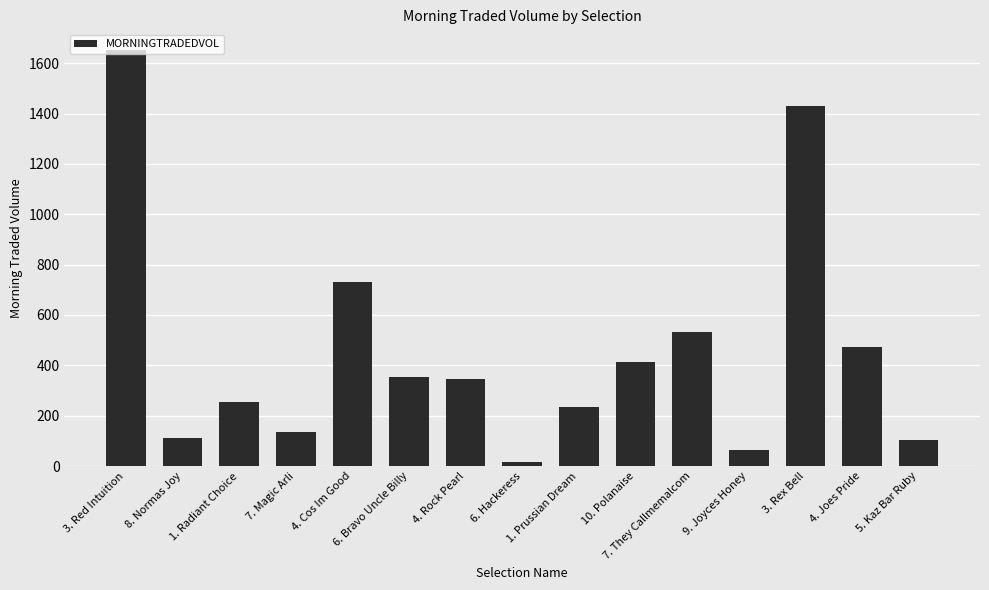

What is the difference between the values at 6. Bravo Uncle Billy and 1. Radiant Choice?

99.6